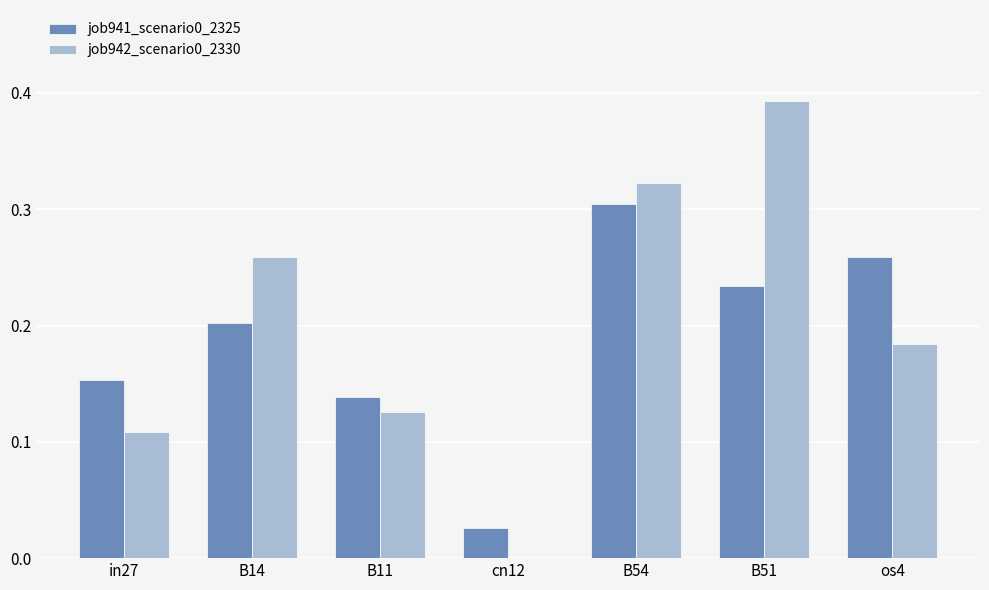

What is the sum of the job942_scenario0_2330 values at os4 and B51?

0.6